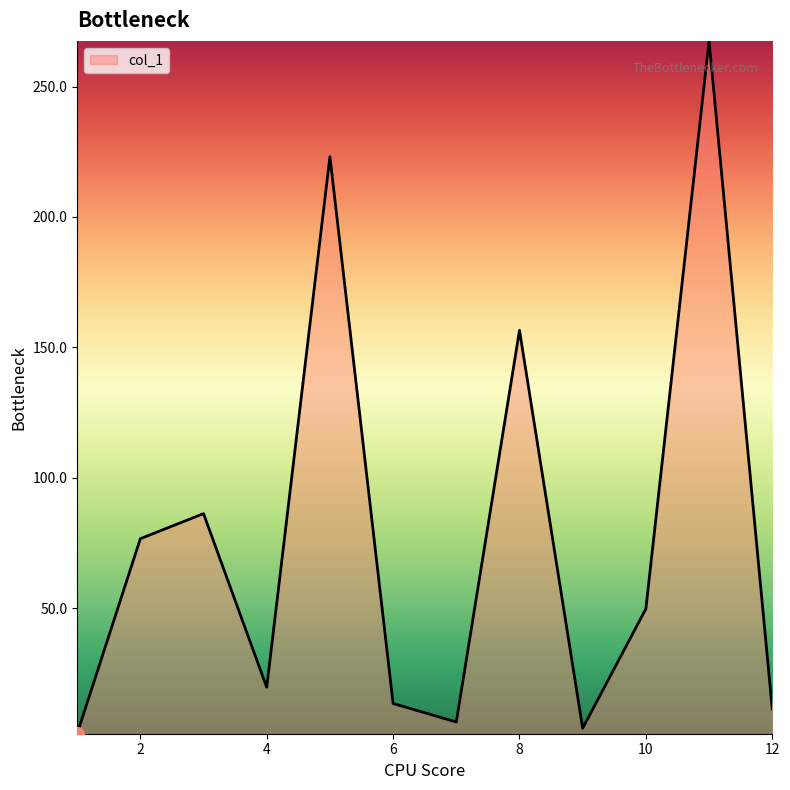

What is the difference between the maximum and minimum values?

265.7